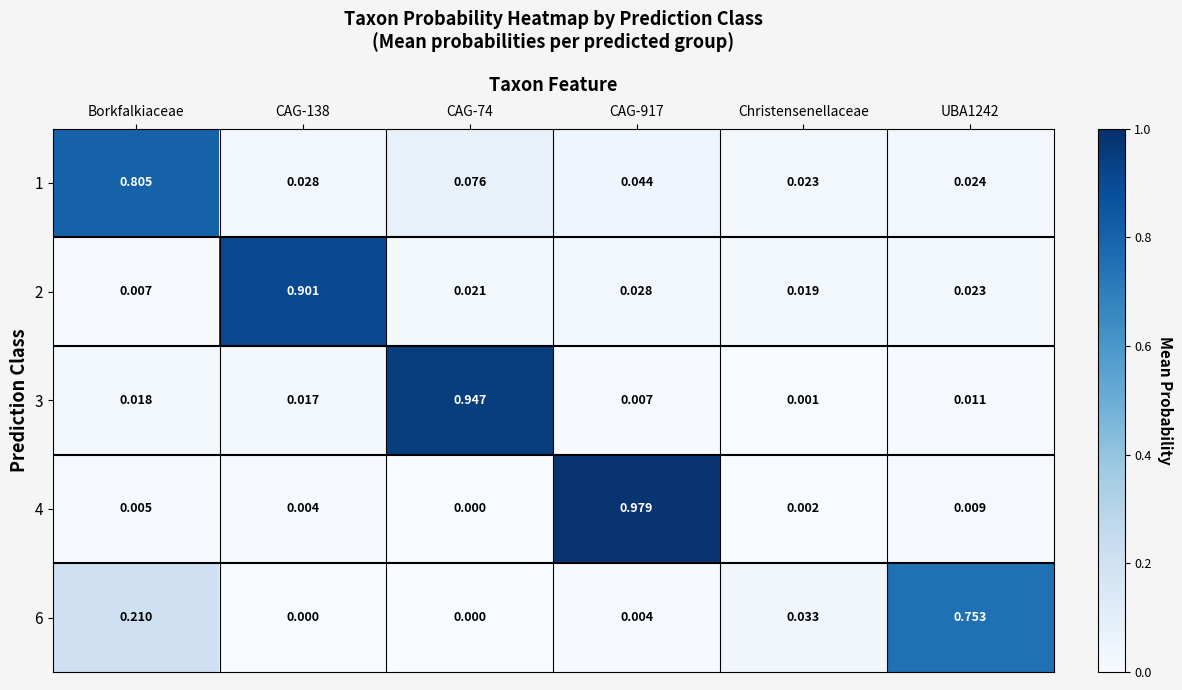

At which label is 1 closest to 0?

Christensenellaceae